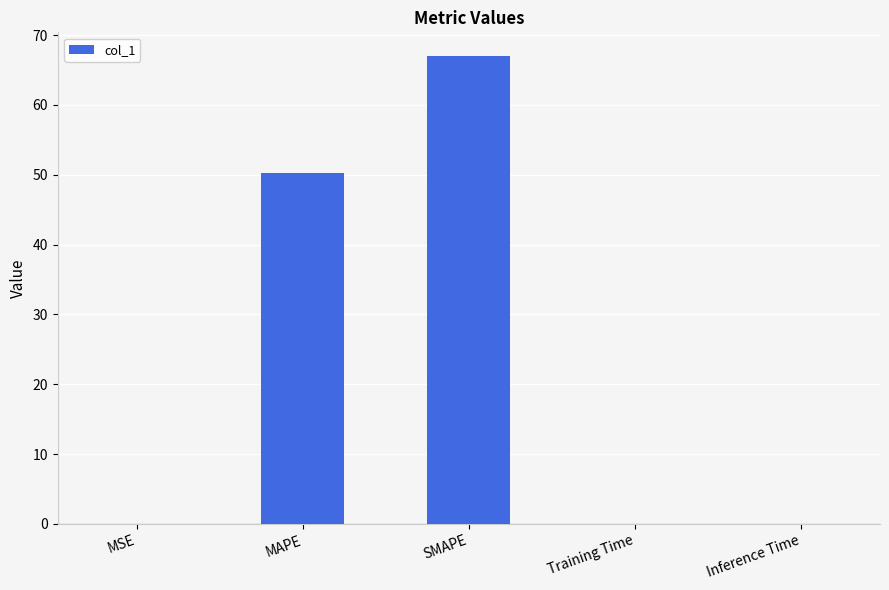

The value at MAPE is 50.2. True or false?

True